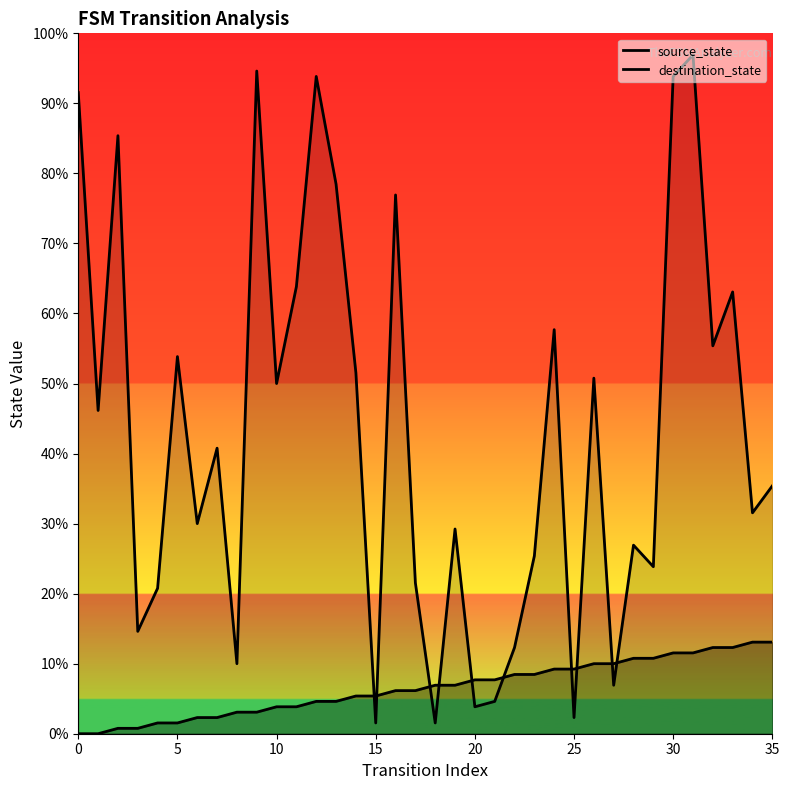

True or false: destination_state has more than 1 interior local peaks.

True